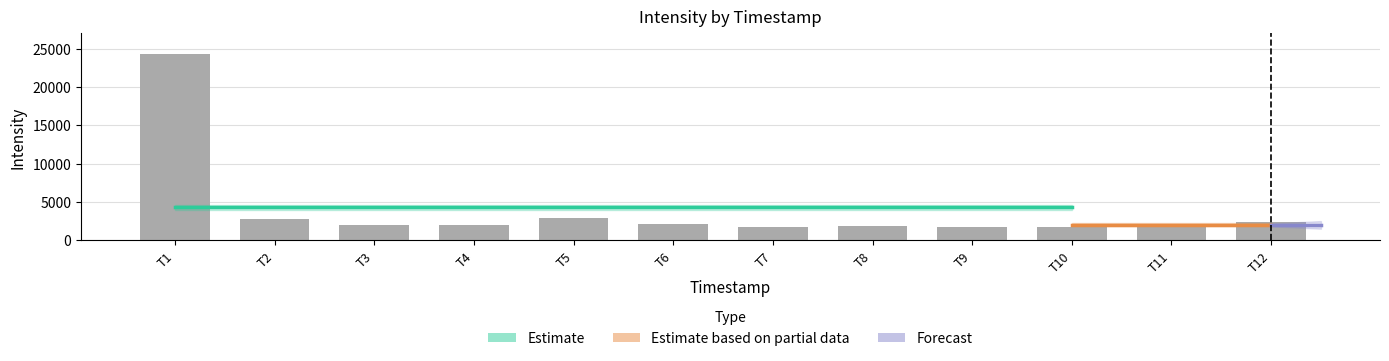

Does the chart contain stacked bars?

No